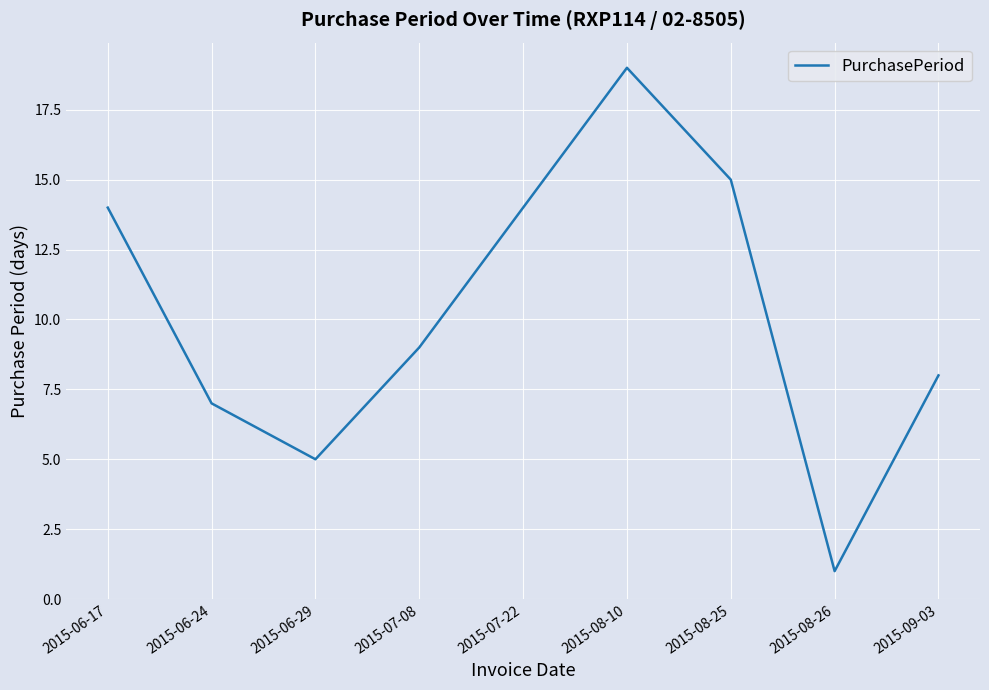

The chart shows a value of 7 at 2015-06-24. True or false?

True